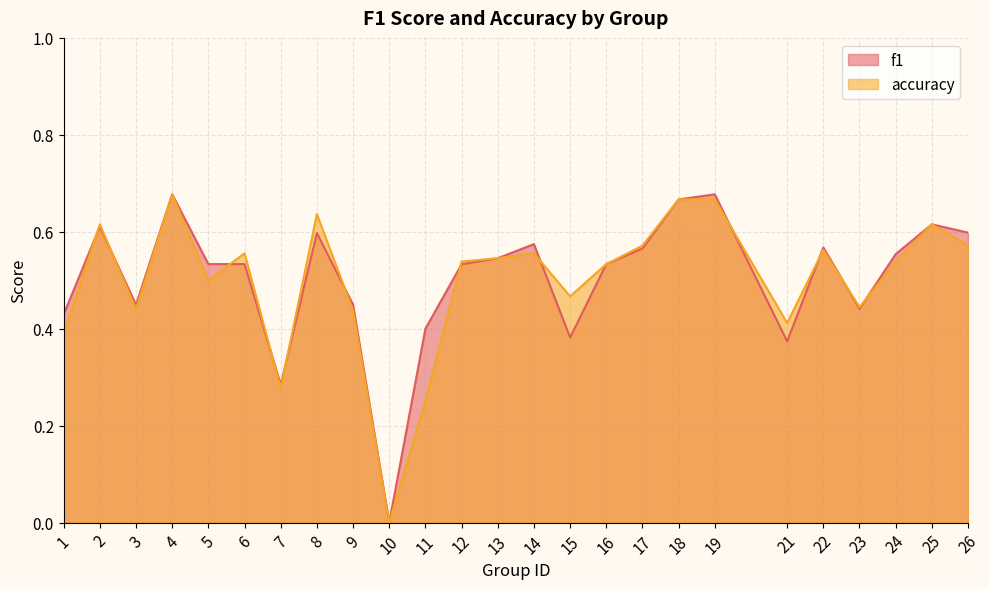

What is the greatest value displayed?

0.7